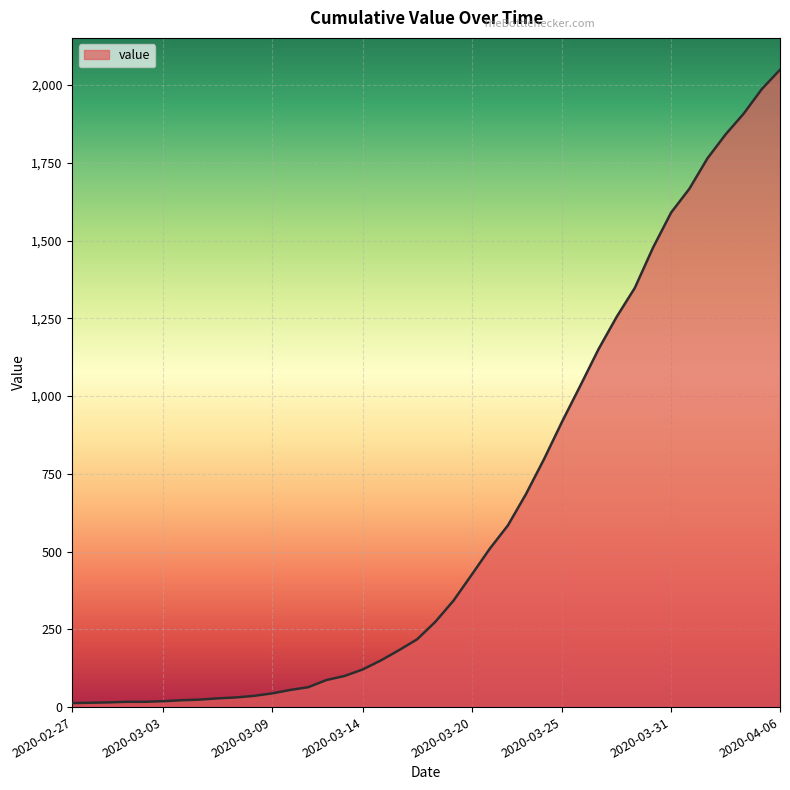

What is the sum of all values?

24864